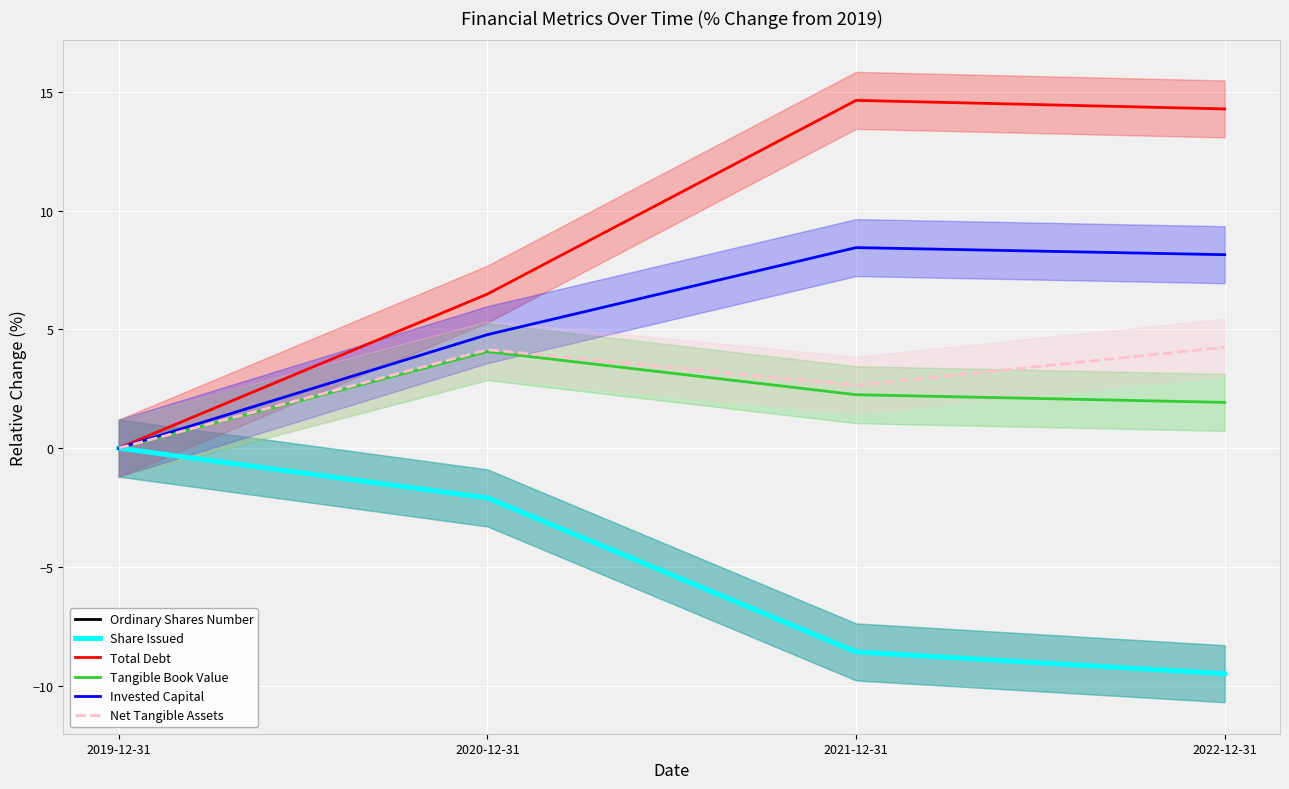

What are all the series names shown in the legend?

Ordinary Shares Number, Share Issued, Total Debt, Tangible Book Value, Invested Capital, Net Tangible Assets